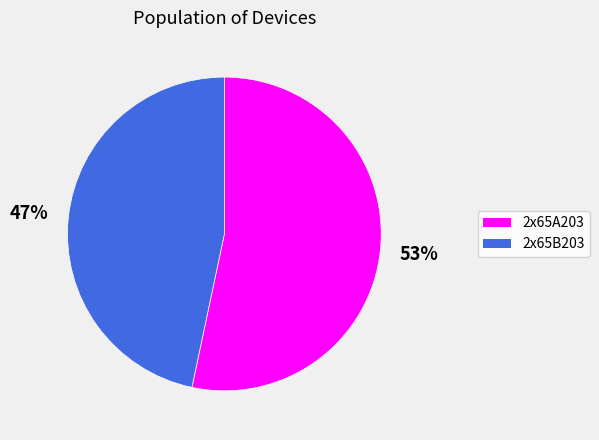

Which category has the smallest portion of the pie?

2x65B203